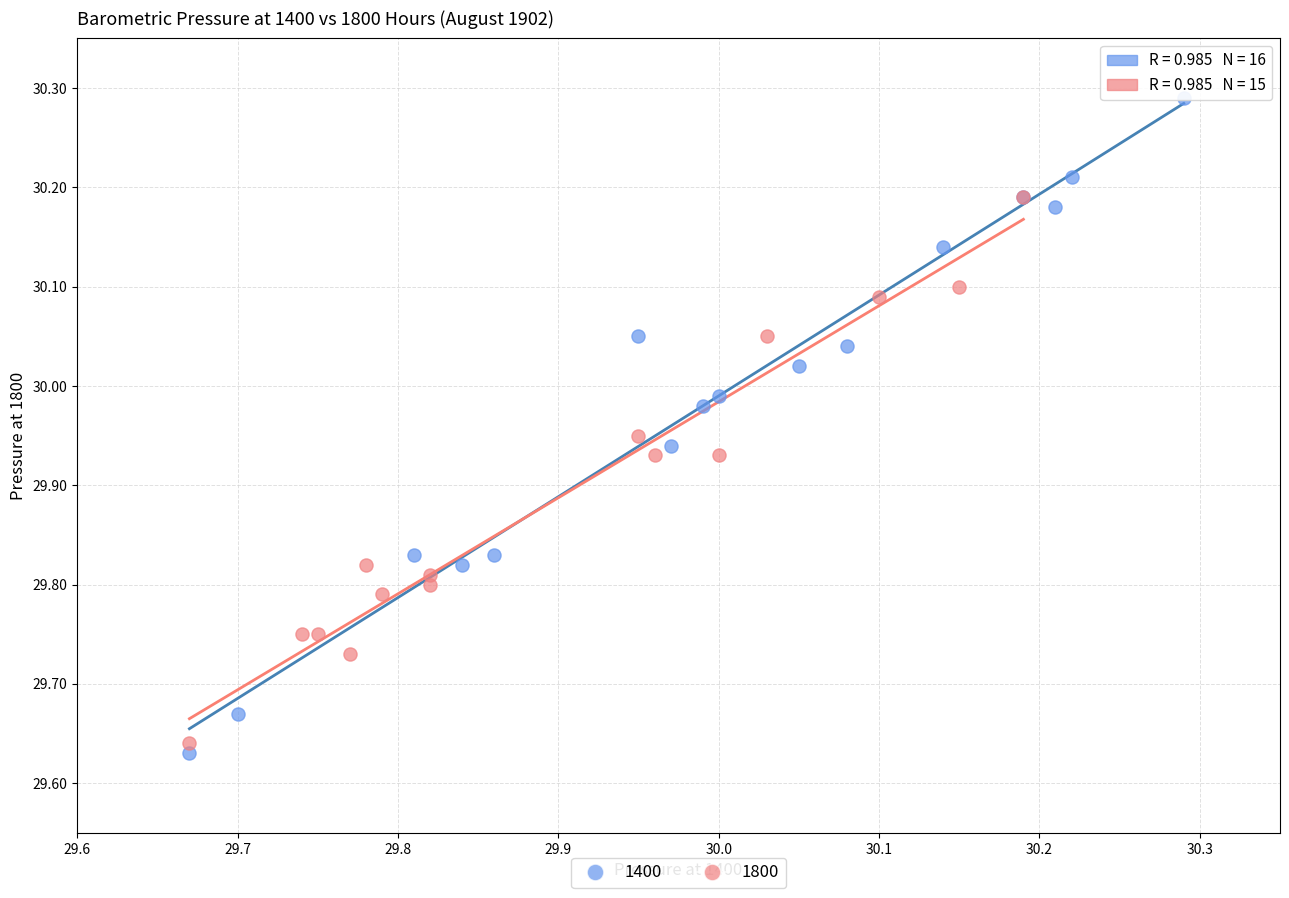

Which series has the largest Y range (max minus min)?

1400